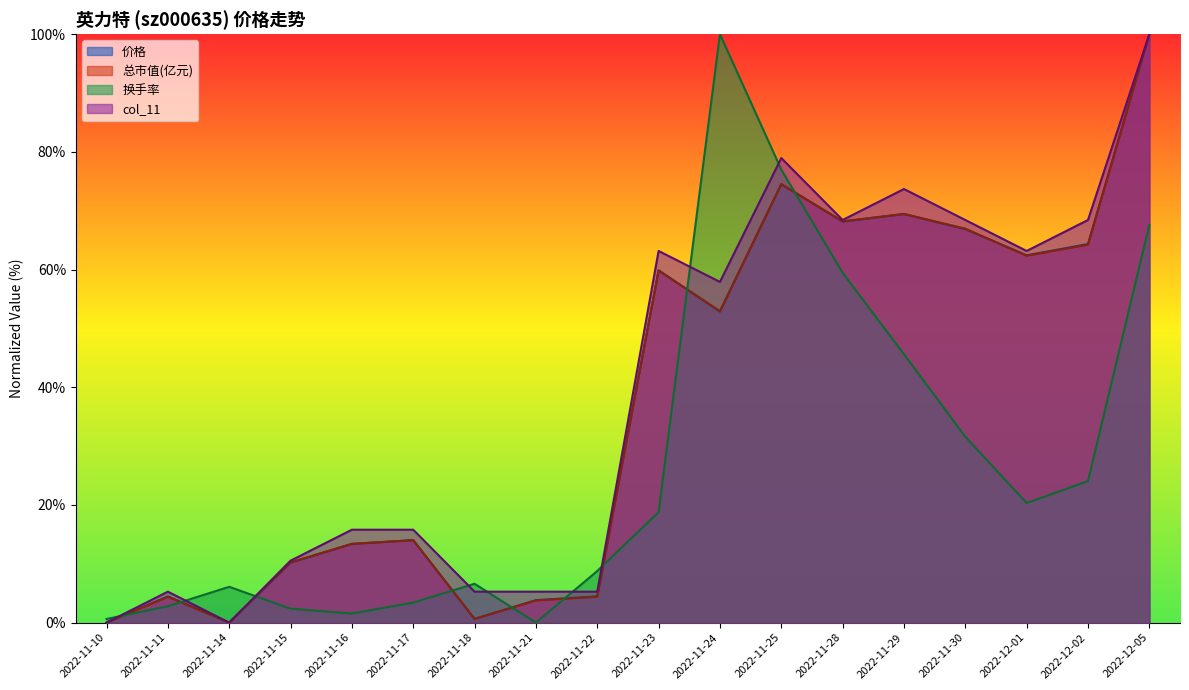

Which series has the largest total across all categories?

col_11